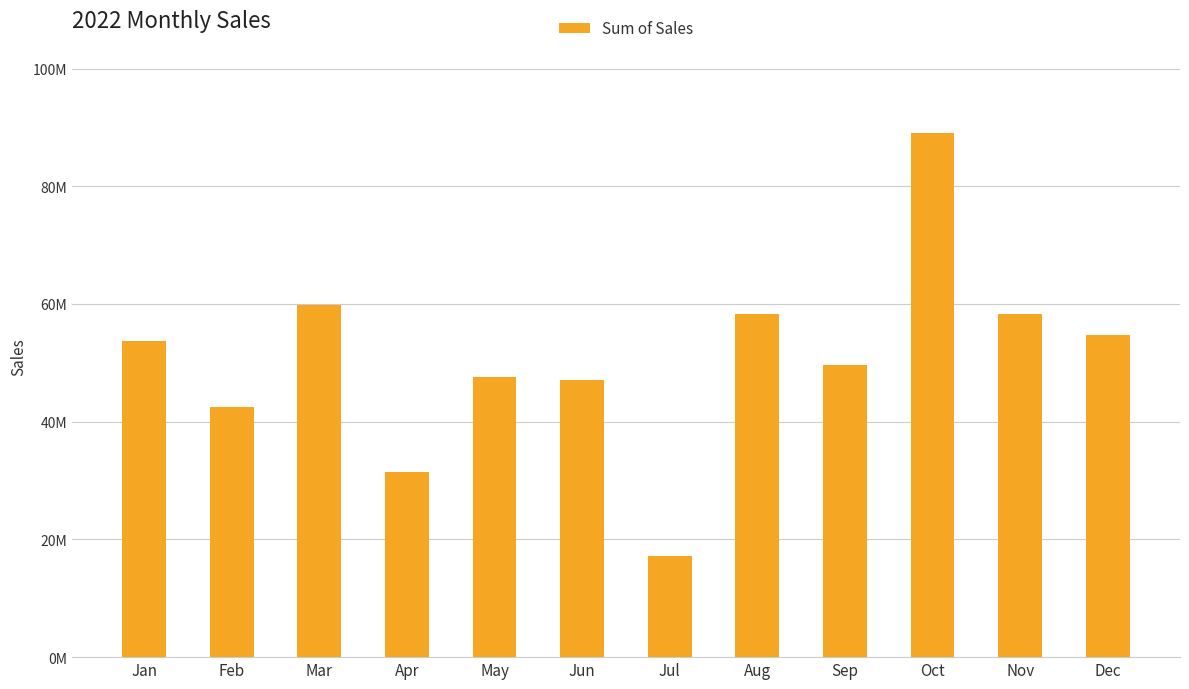

What is the approximate value at Jan?

53756957